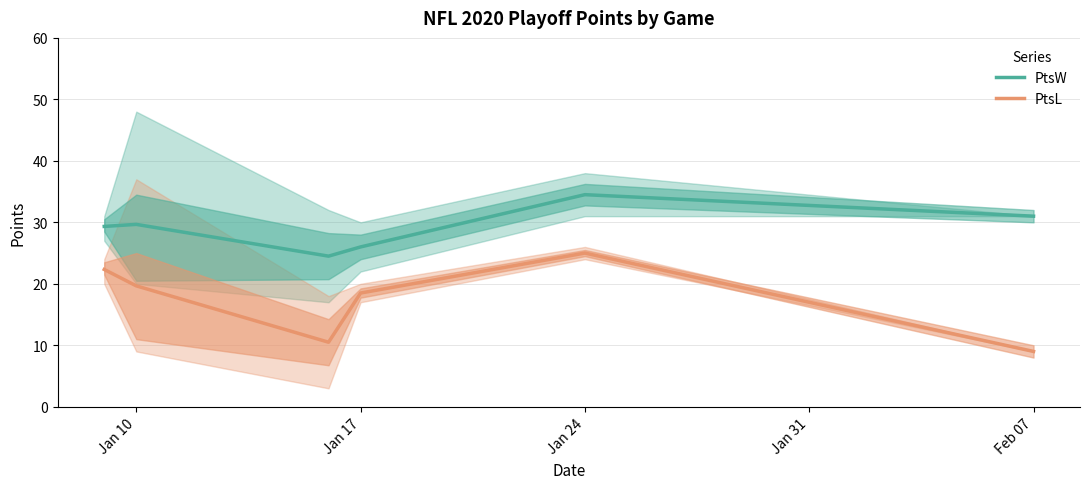

True or false: PtsL has a value of 18.5 at Jan 17.

True